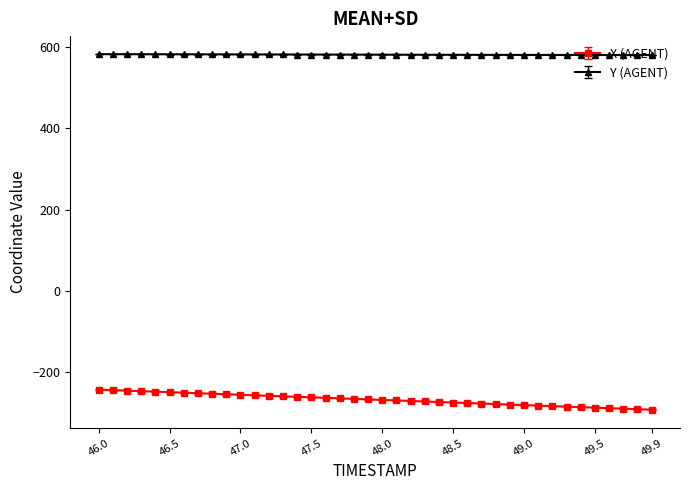

What is the minimum value for Y (AGENT)?

580.7